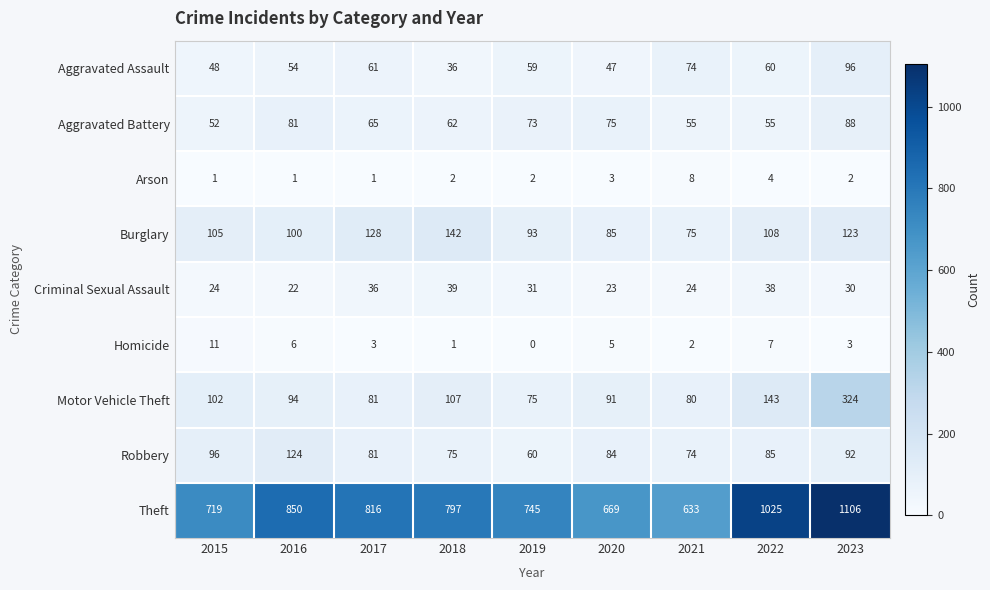

True or false: Aggravated Assault has a value of 54 at 2016.

True